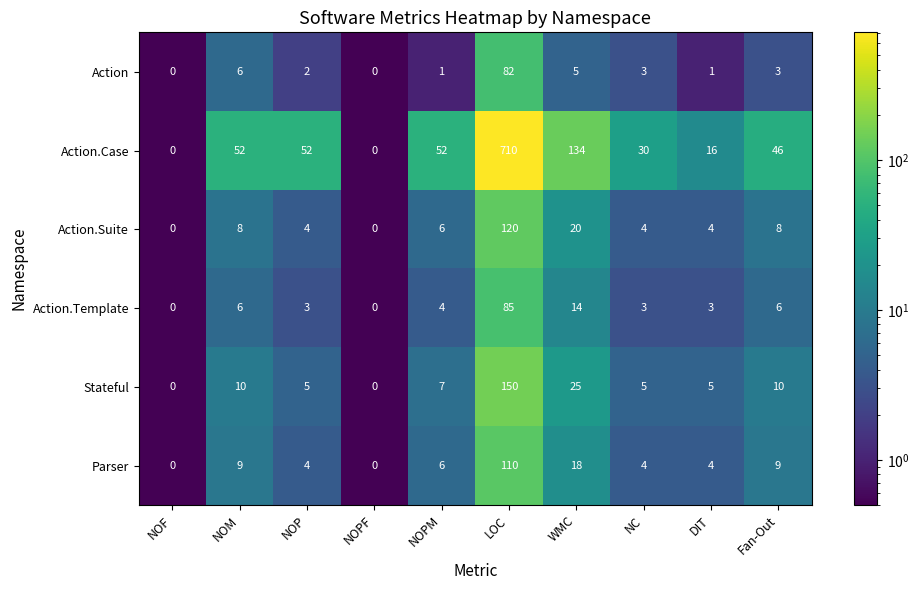

What is the difference between the Parser values at NOPM and NOF?

6